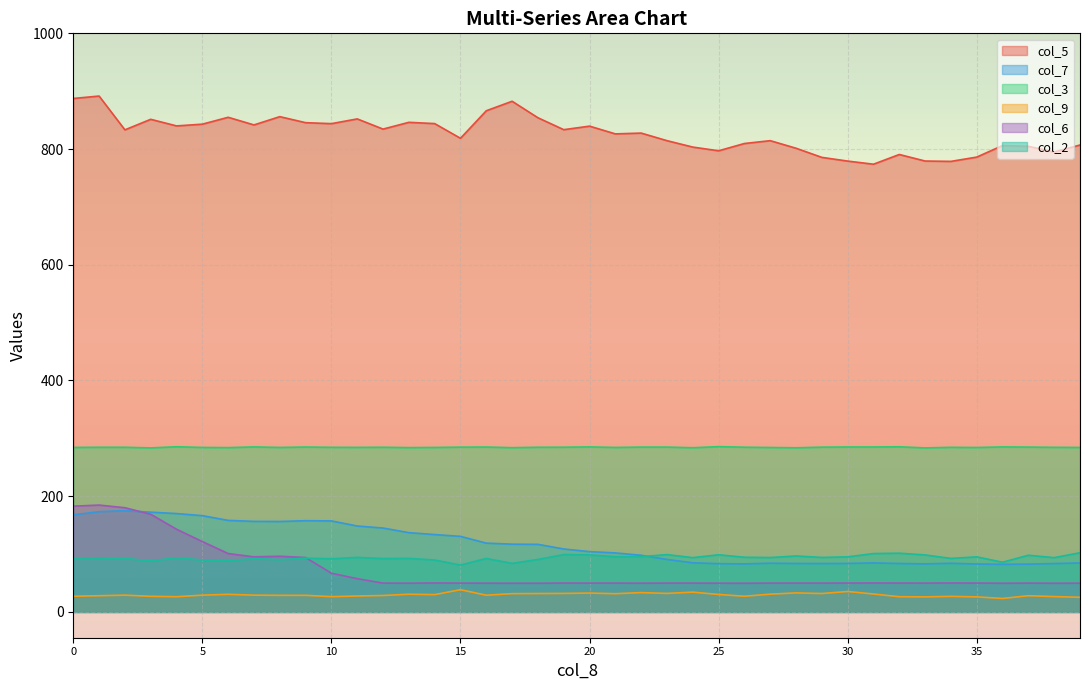

What is the value of the col_3 point at the 23rd from the left?

284.3